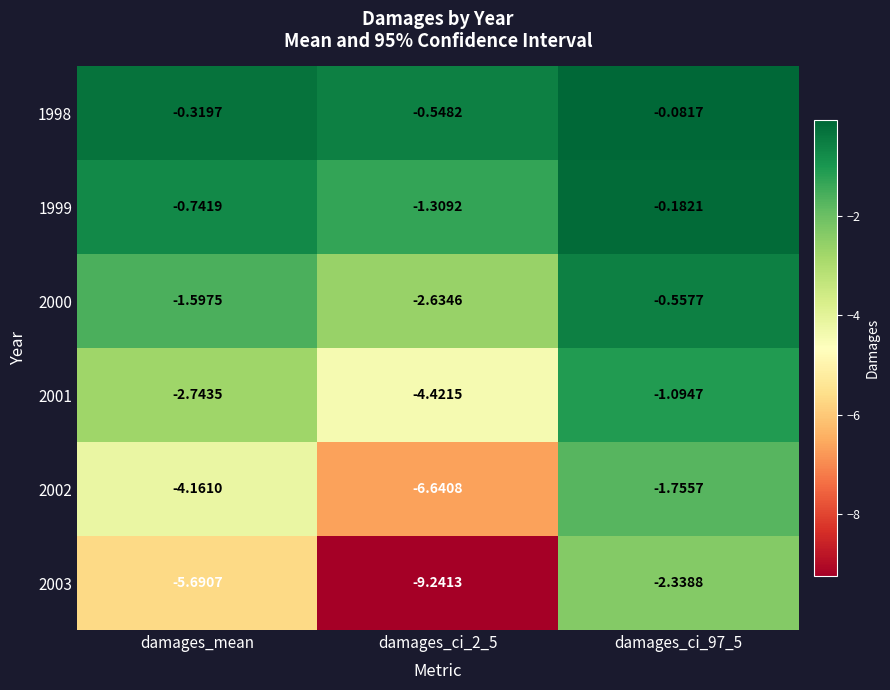

Which series has the largest total across all categories?

1998